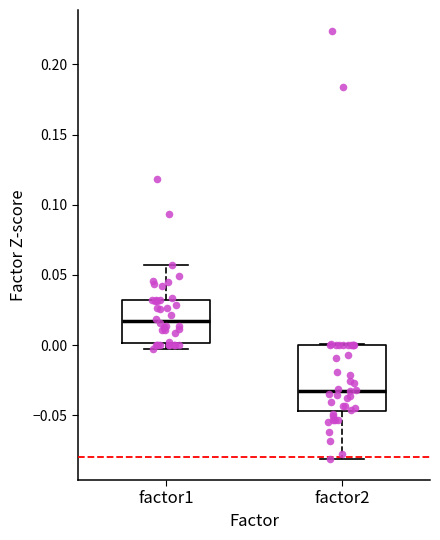

Reading left to right, read every box against the y-axis: the position of its median line, the range the box covers, and the ends of its whiskers. The values are not printed on the chart, so give them approximately, as read against the axis.

factor1: median 0.015, box 0.000 to 0.030, whiskers -0.005 to 0.055
factor2: median -0.030, box -0.045 to 0.000, whiskers -0.080 to 0.000